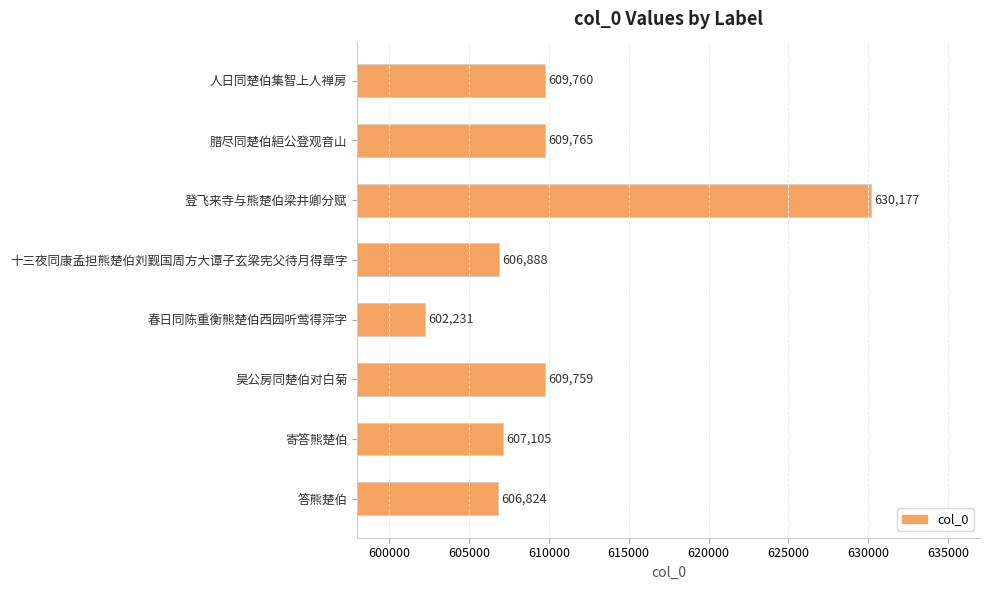

Reading bottom to top, extract all data points from this chart.

606824	607105	609759	602231	606888	630177	609765	609760